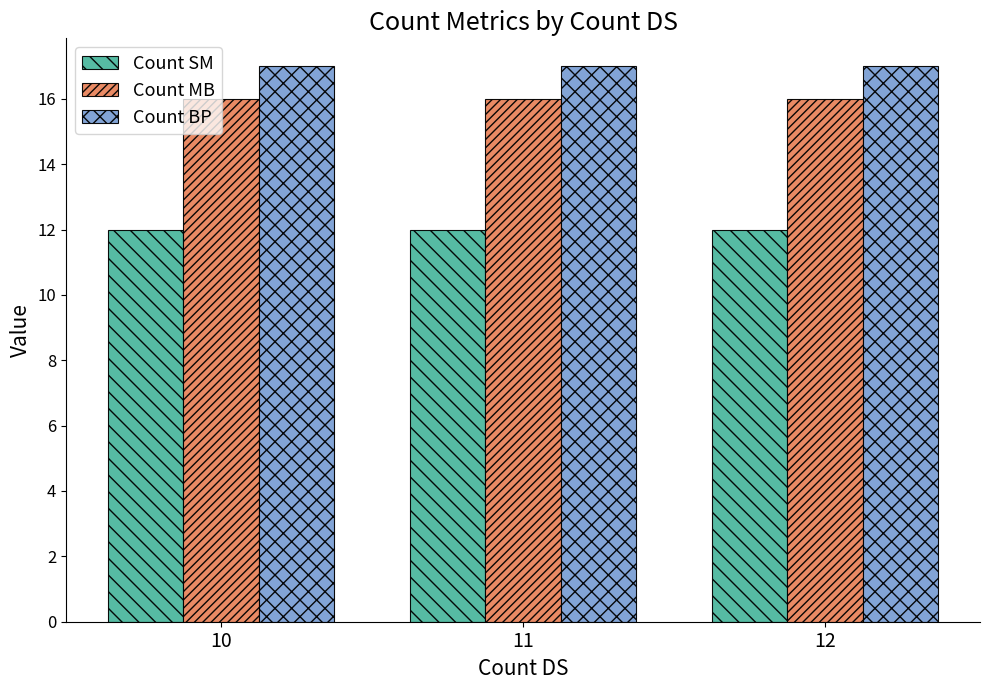

True or false: Count BP has a value of 17 at 12.

True